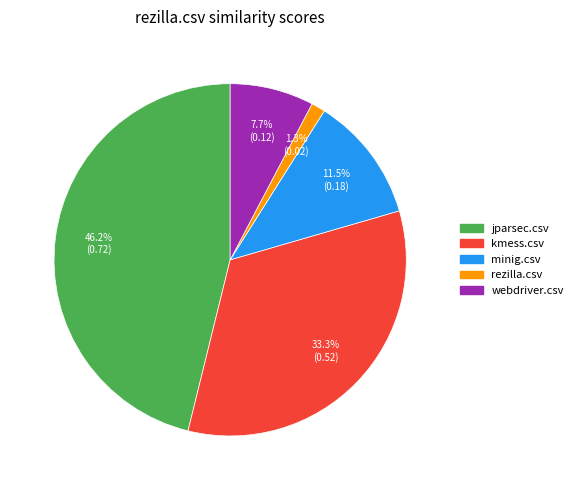

Which category has the smallest portion of the pie?

rezilla.csv